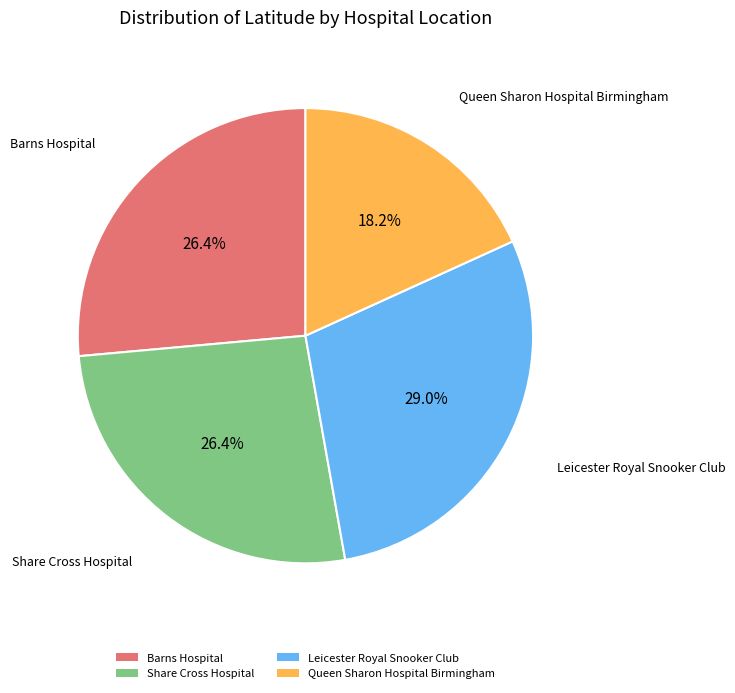

What is the total percentage of Queen Sharon Hospital Birmingham and Barns Hospital?

44.6%